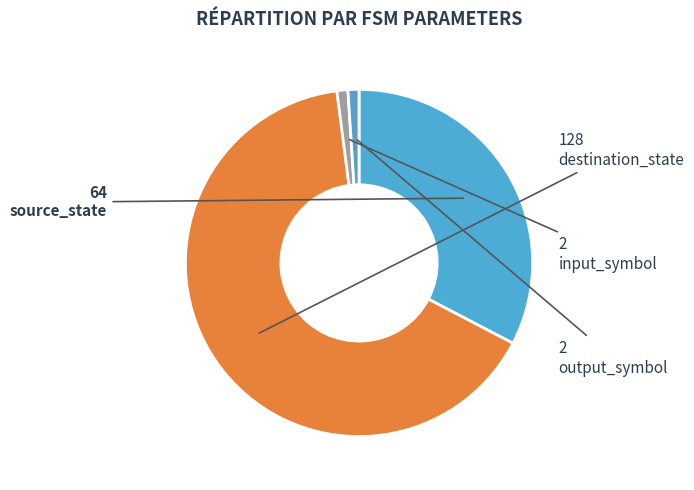

Count the number of slices in the pie.

4